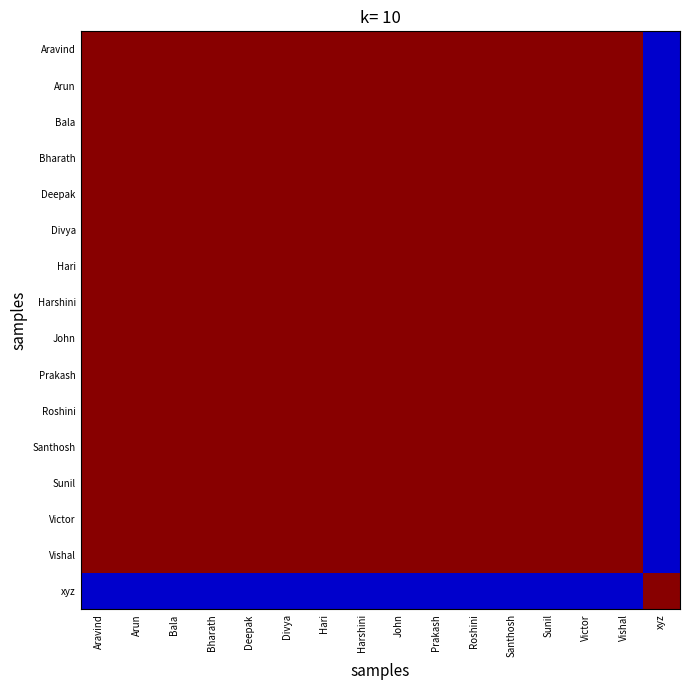

Count the number of data series in this chart.

16